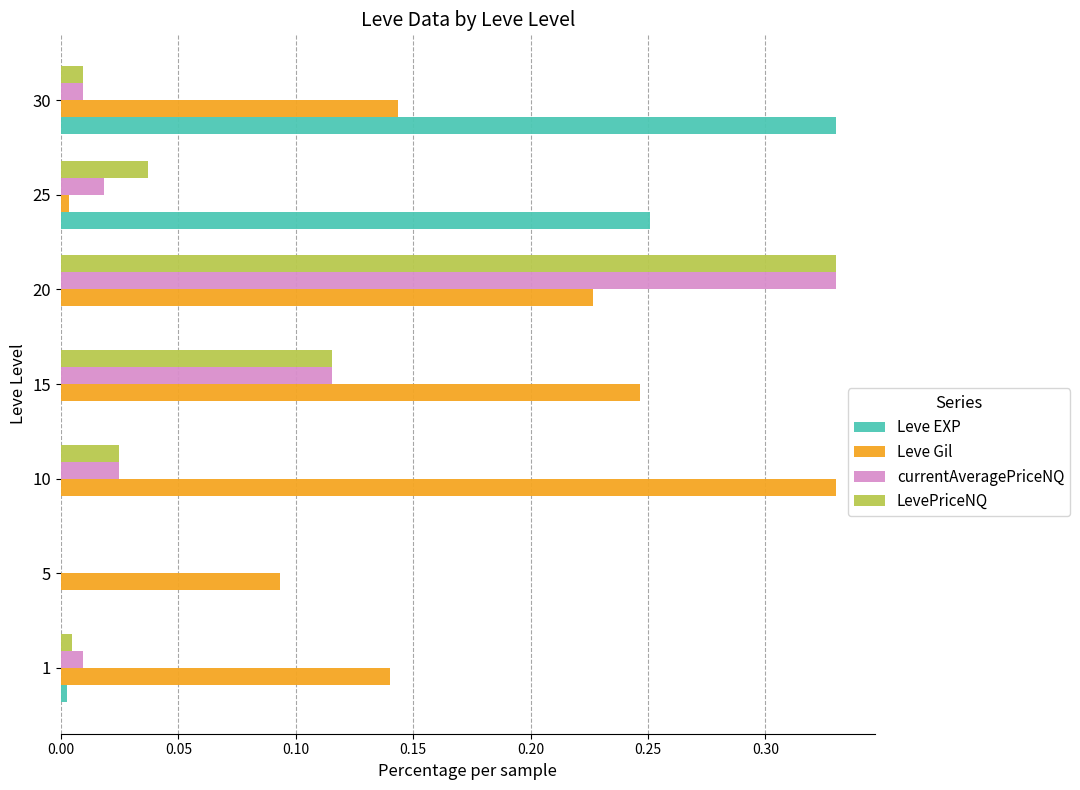

Between 5 and 30, which series saw the biggest shift?

Leve EXP